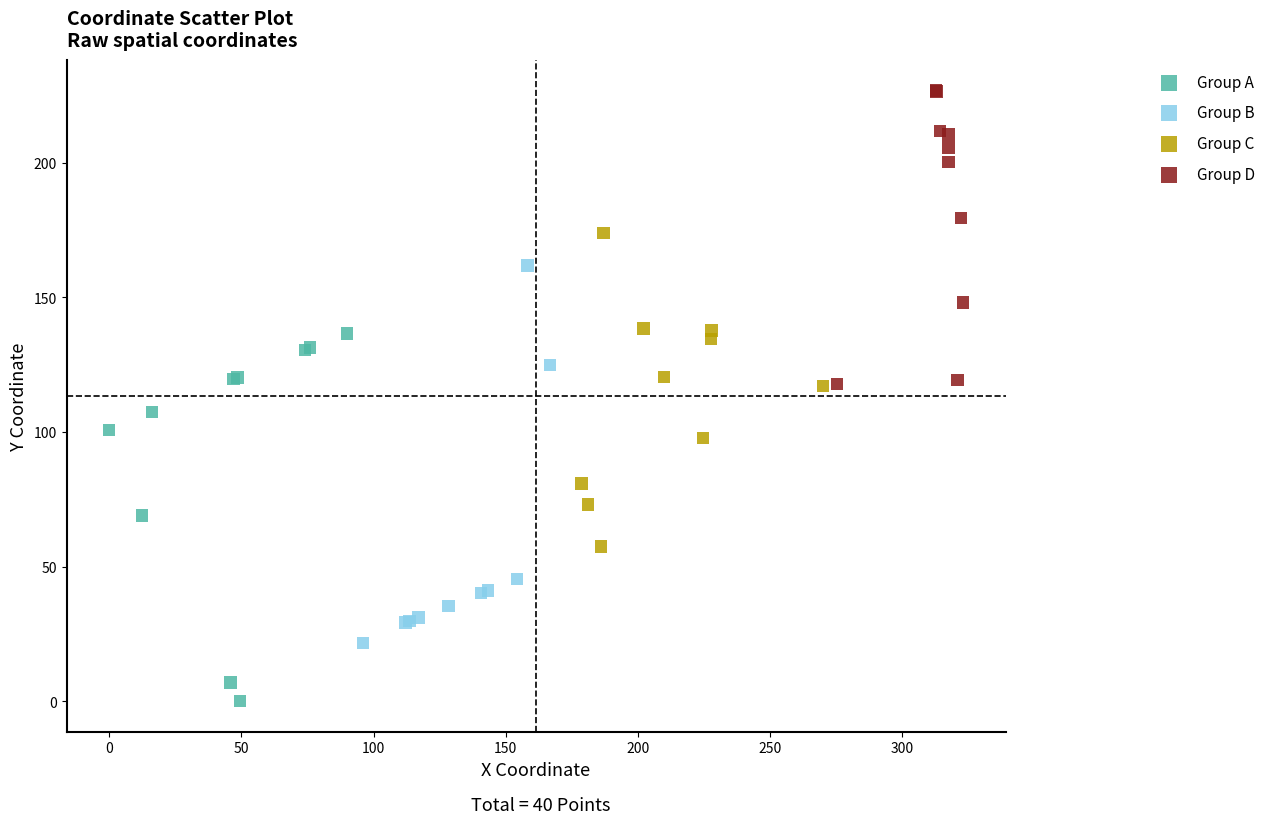

Which series reaches the maximum Y coordinate?

Group D